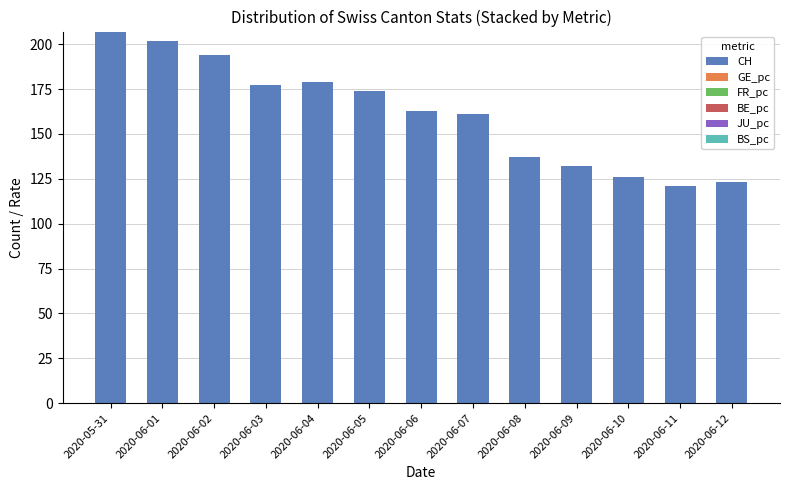

True or false: CH has a value of 126.0 at 2020-06-10.

True